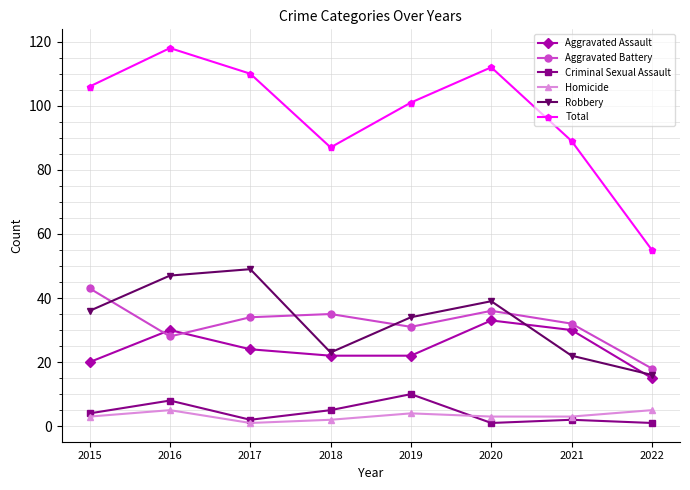

True or false: Total and Robbery intersect in this chart.

False